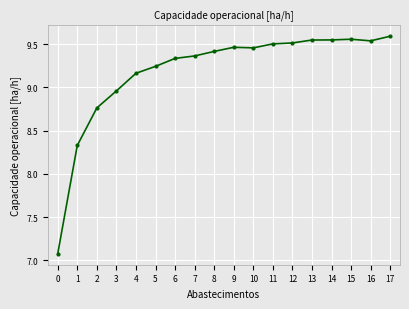

What is the minimum value shown in the chart?

7.1